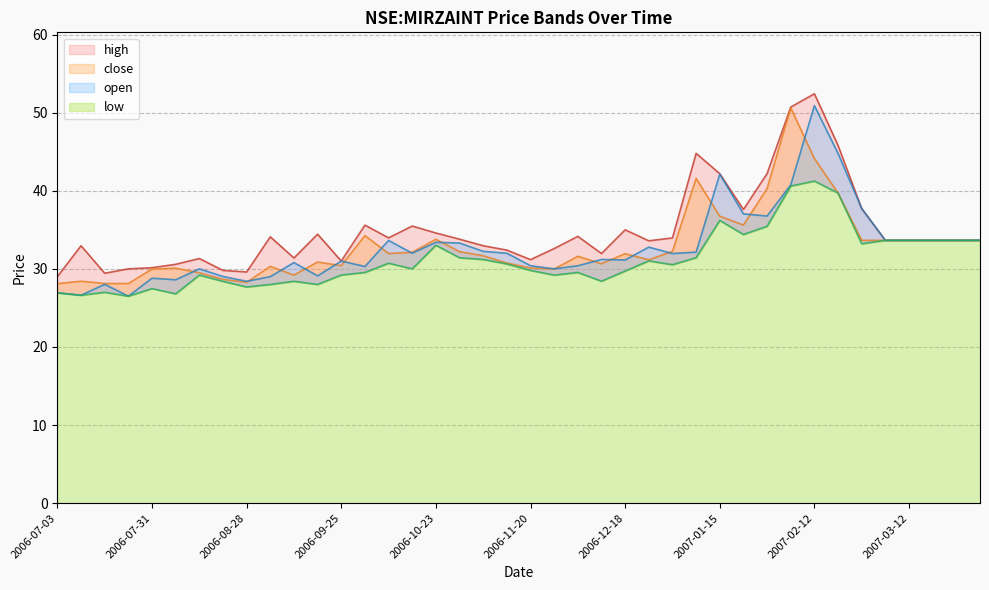

At which category does open reach its first local valley?

2006-07-10